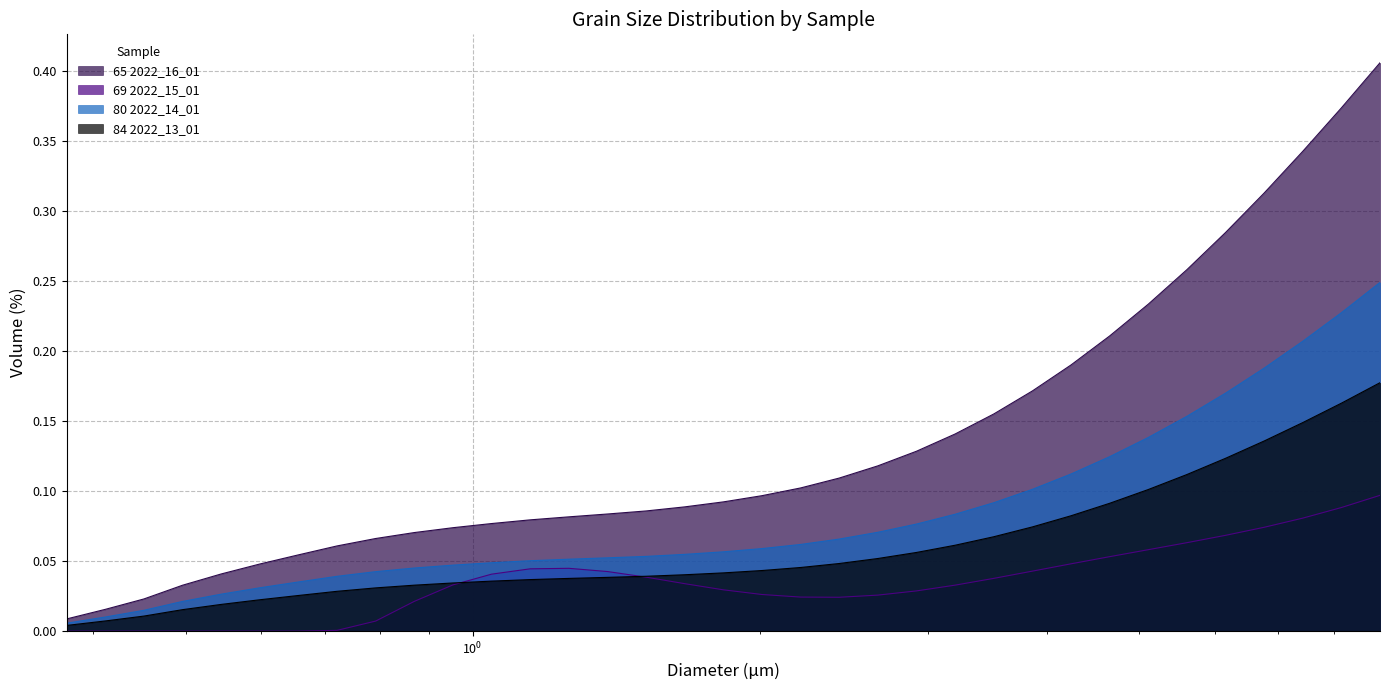

Which category has the highest value across all series?

8.94427